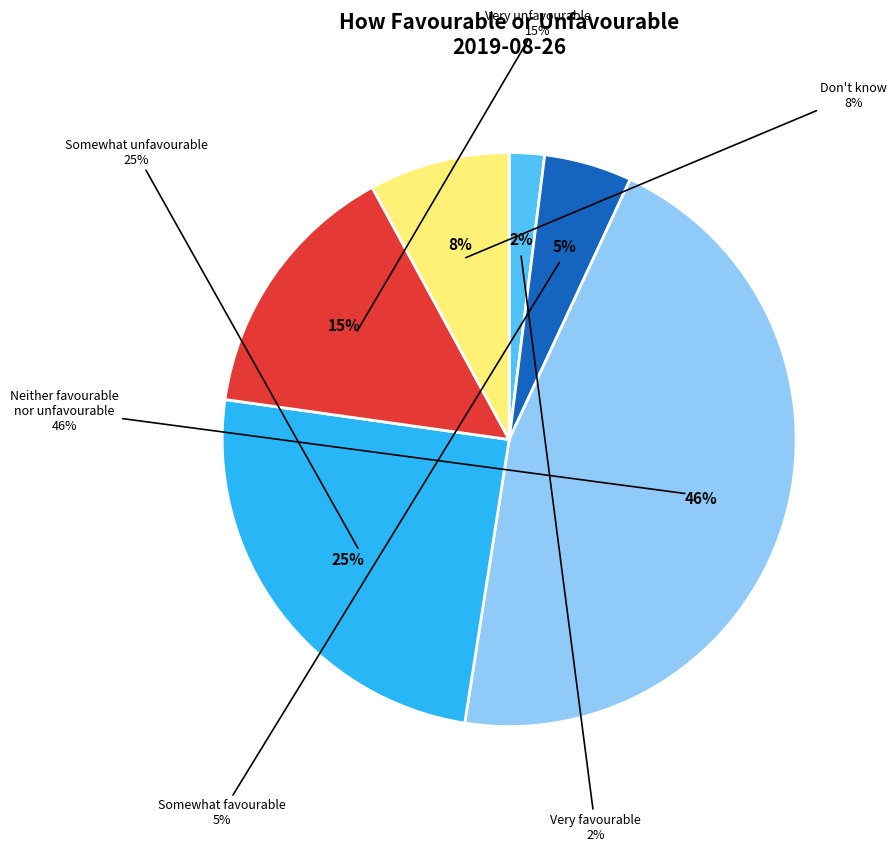

To the nearest percent, what is the average slice percentage?

17%